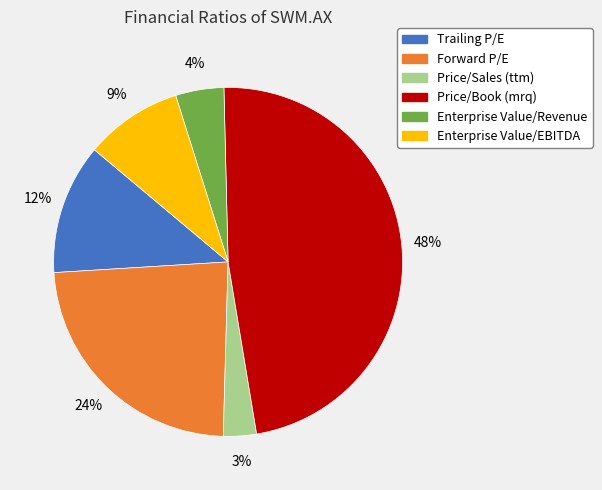

Approximately how many times larger is the value at Trailing P/E compared to Enterprise Value/EBITDA?

1.3